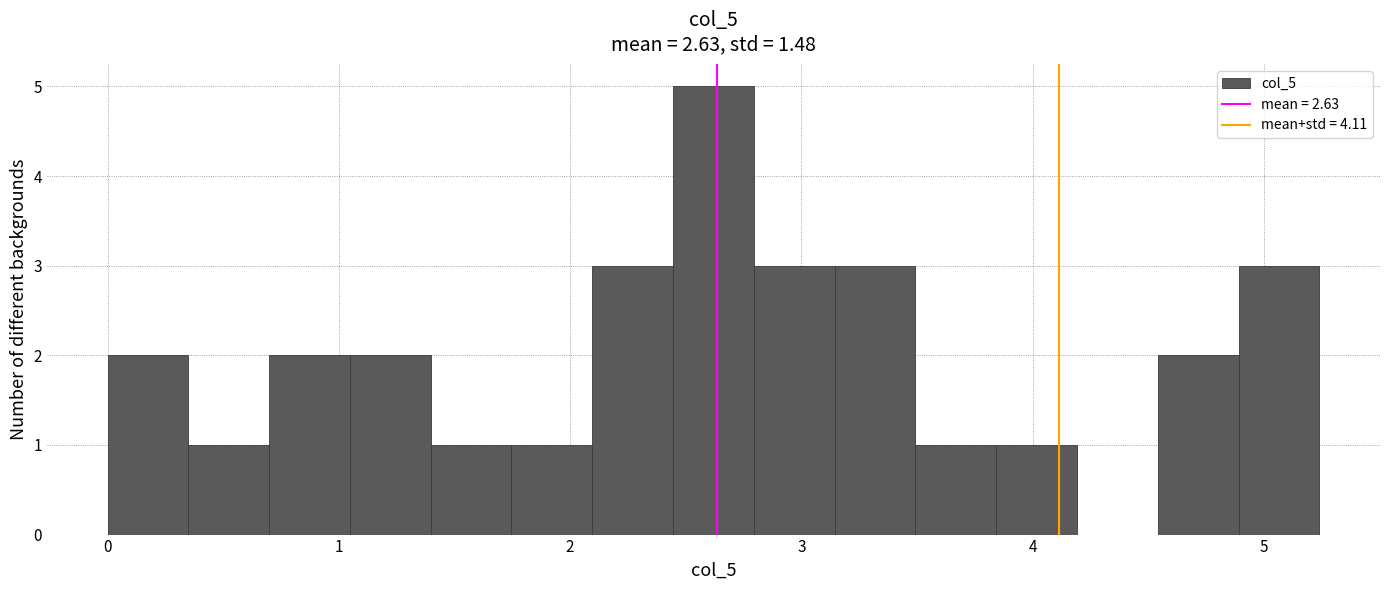

Read against the x-axis, roughly where is the centre of the tallest bar?

2.6